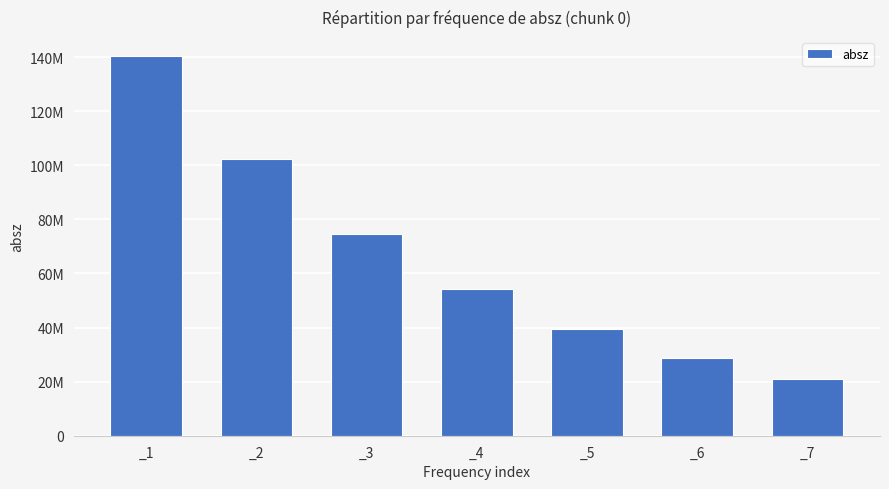

Does the chart contain any negative values?

No